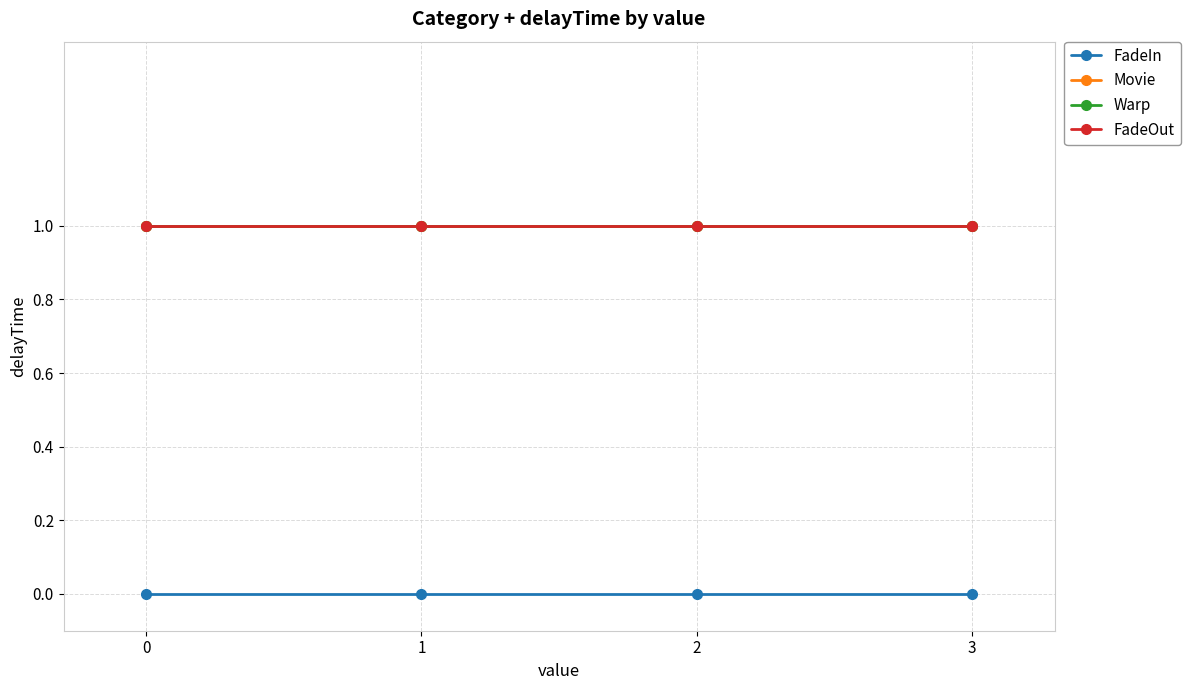

Reading right to left, transcribe all the data shown in this chart.

FadeIn: 3=0	2=0	1=0	0=0
Movie: 3=1	2=1	1=1	0=1
Warp: 3=1	2=1	1=1	0=1
FadeOut: 3=1	2=1	1=1	0=1